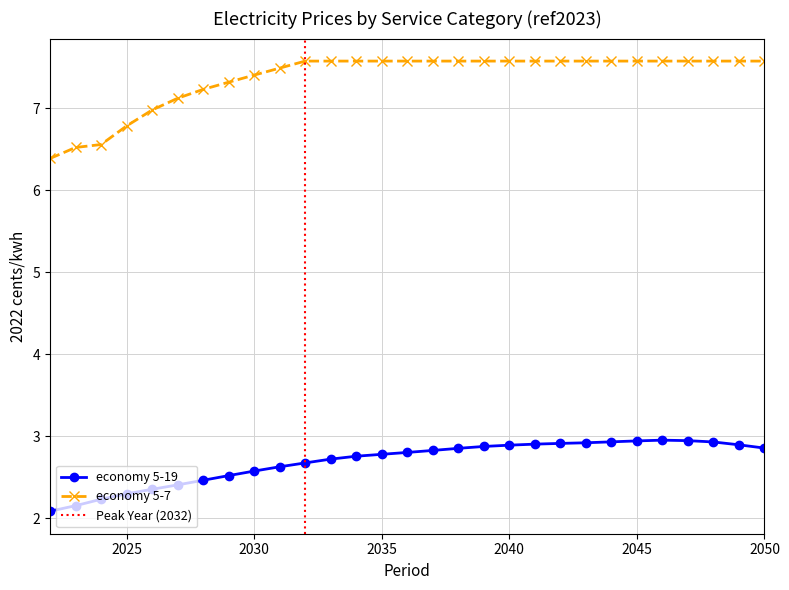

Is it true that economy 5-19 equals 2.5 at 2029?

True